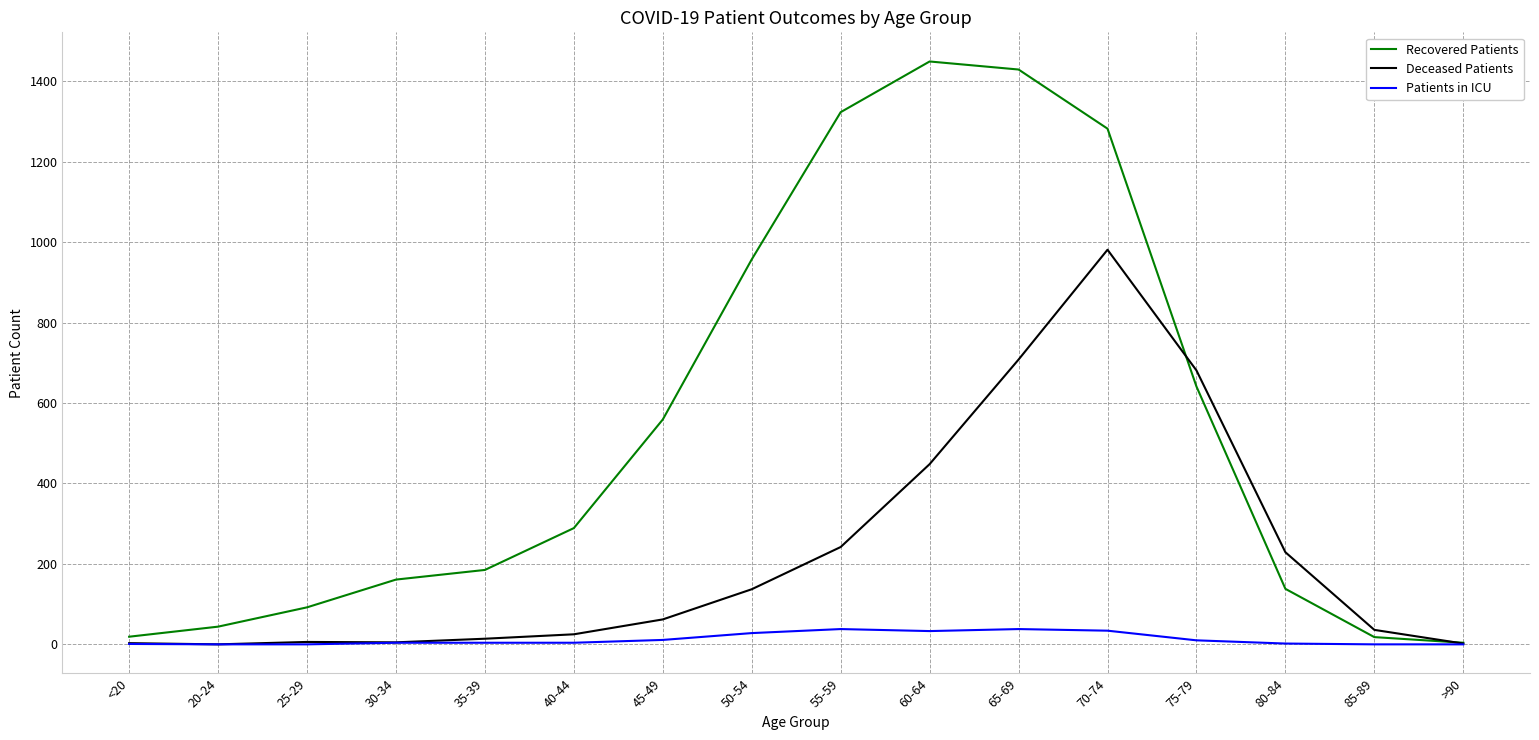

Which series has the widest spread of values?

Recovered Patients